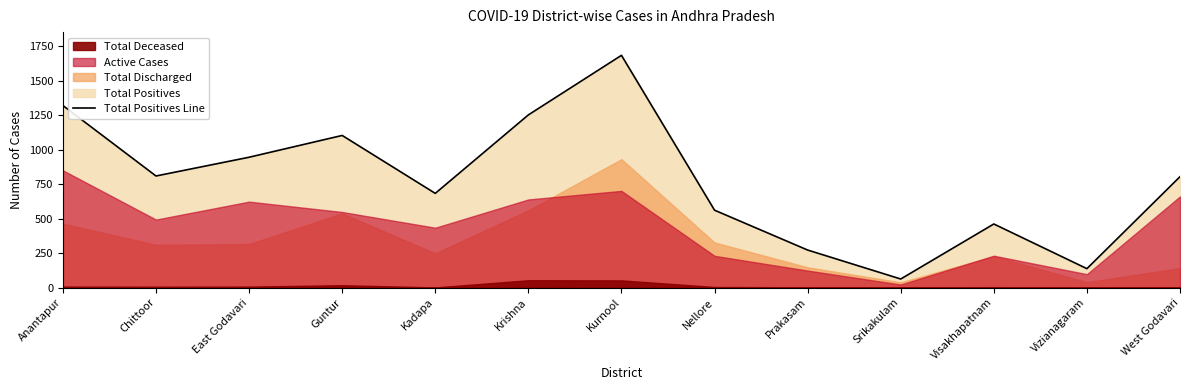

How many points are lower than both their immediate neighbors (excluding endpoints)?

4